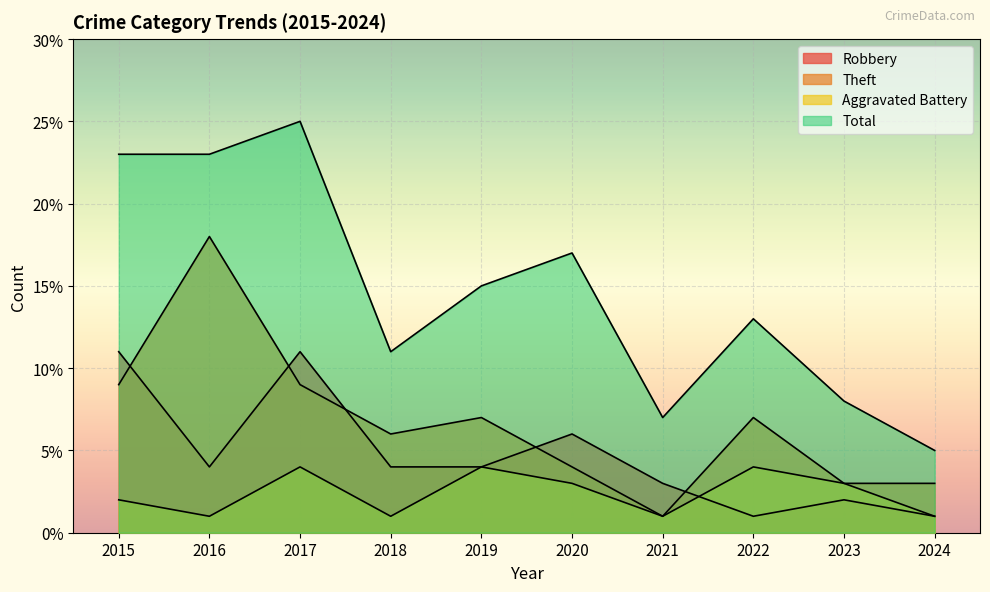

At which category does Aggravated Battery reach its first local valley?

2016